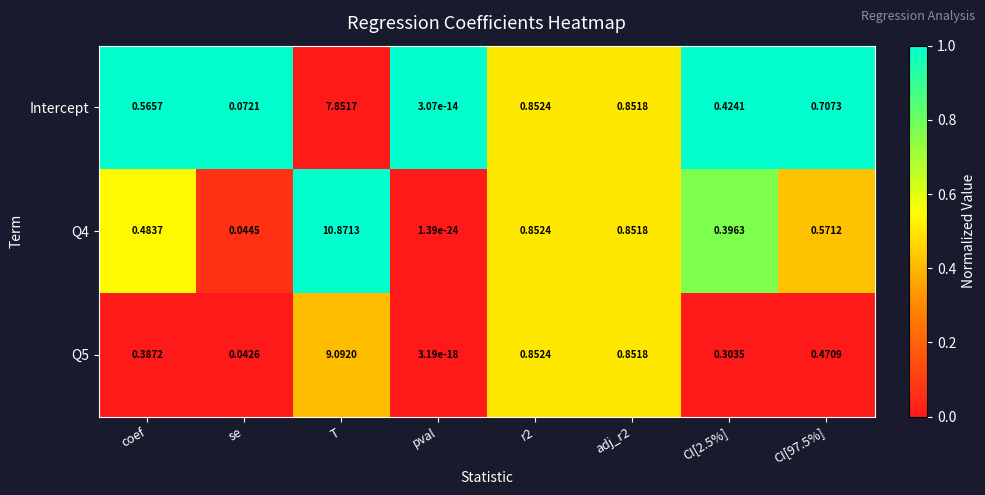

Between se and CI[2.5%], which series saw the biggest shift?

Intercept